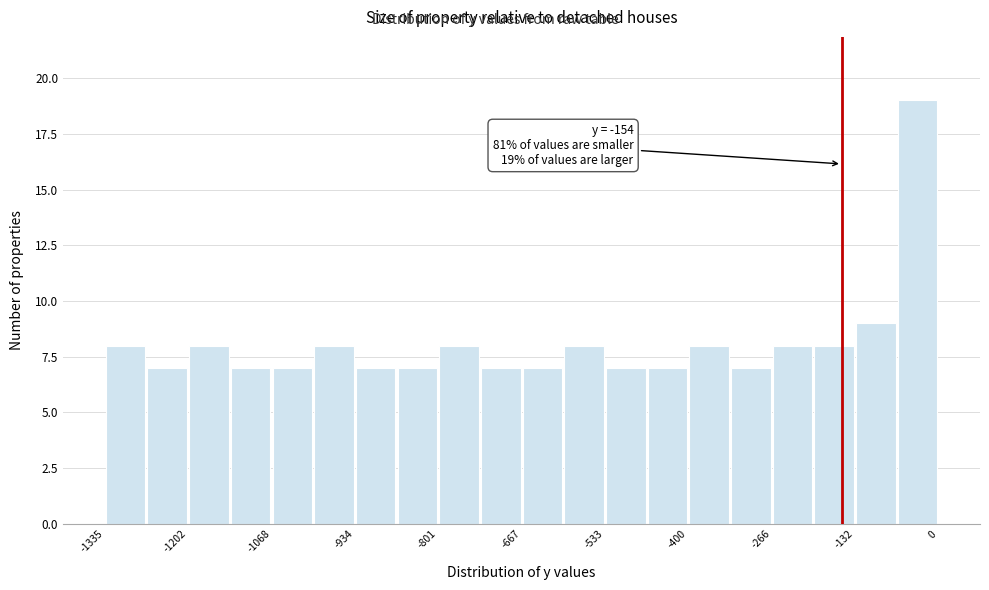

Read against the x-axis, roughly where is the centre of the tallest bar?

-40